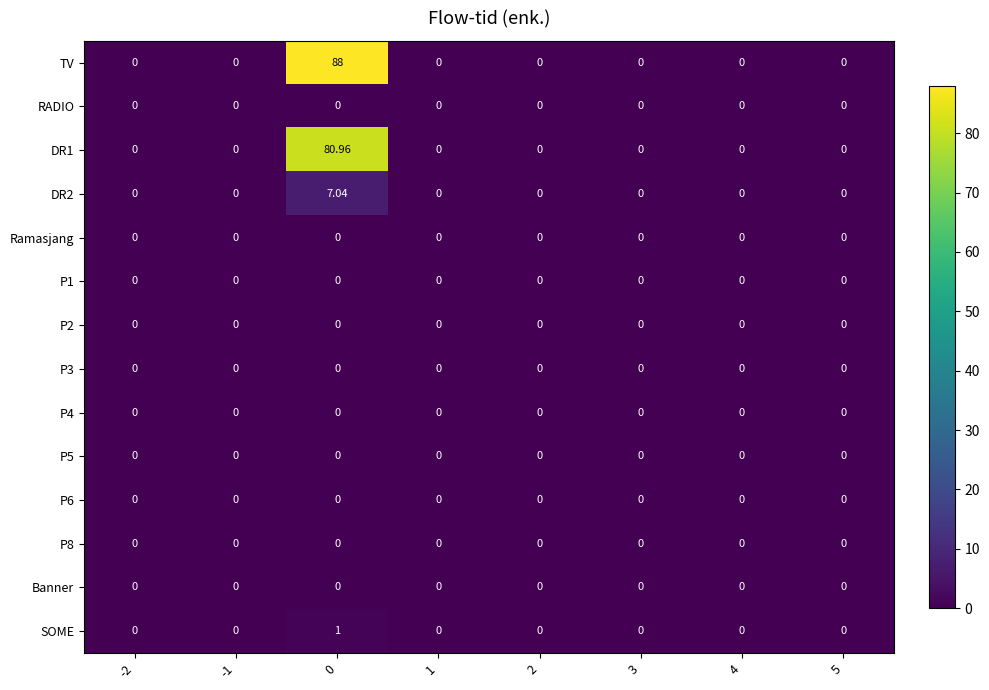

What is the maximum value shown in the chart?

88.0